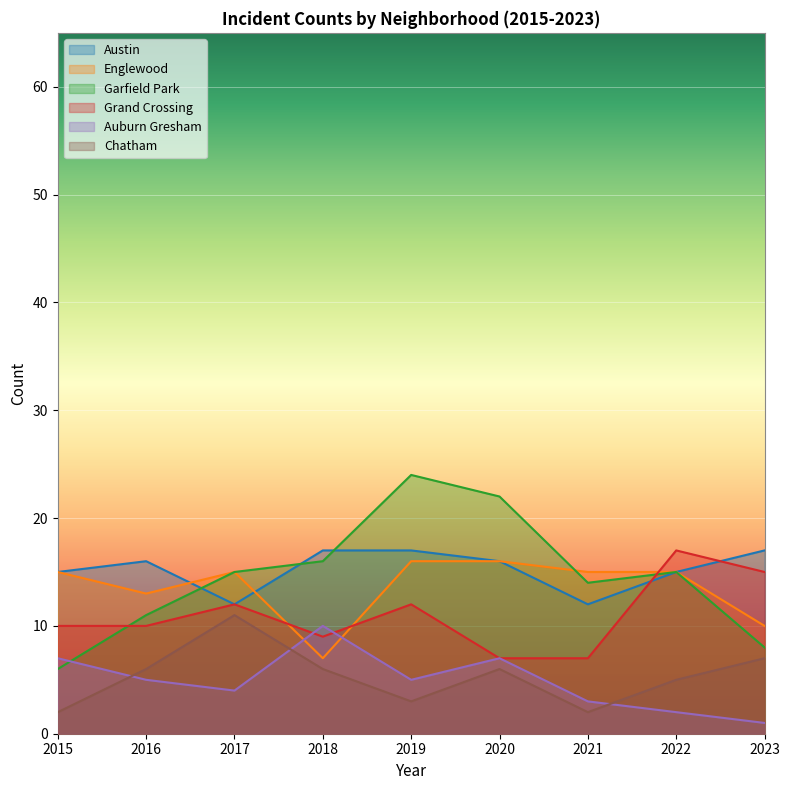

Count the Auburn Gresham values in the range 3 to 7.

6